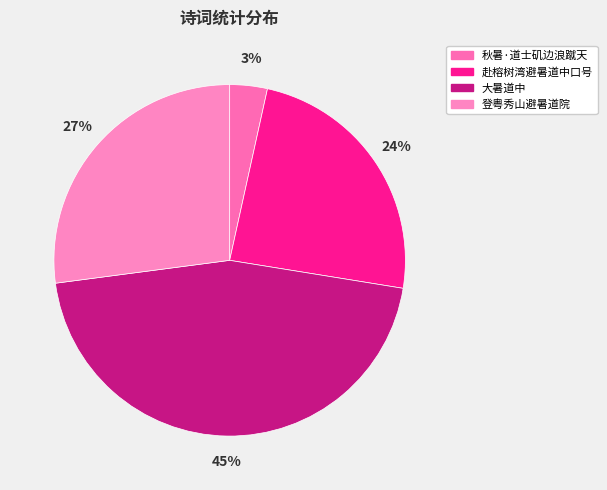

Count the number of slices in the pie.

4